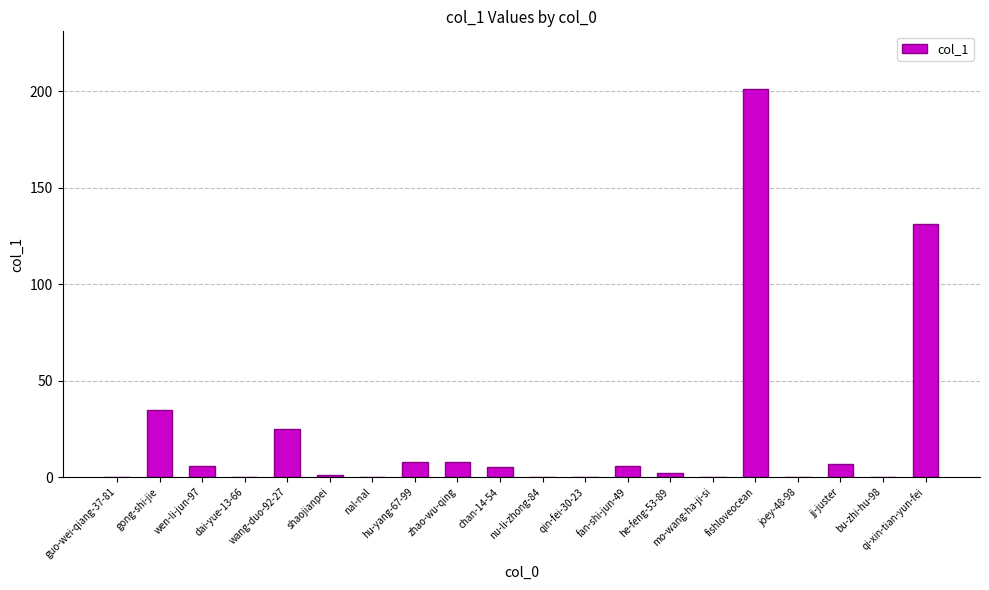

Are the bars grouped side by side (vs. stacked)?

No